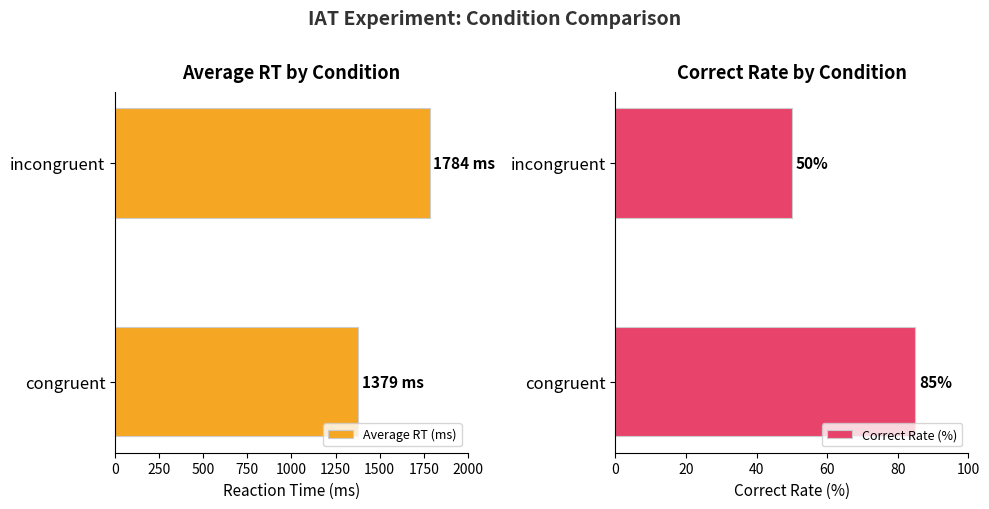

Reading left to right, list all the values displayed in this chart.

Average RT (ms): 1379	1784
Correct Rate (%): 85	50